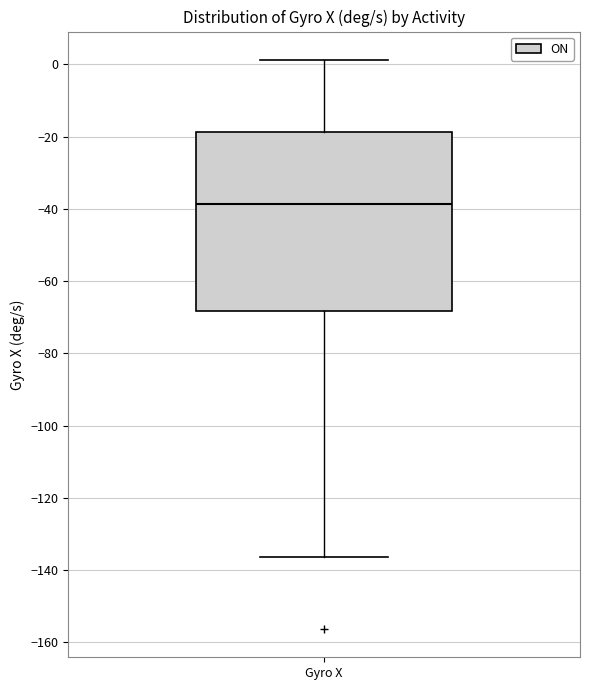

Where does the median line of the box for Gyro X sit on the y-axis? The values are not printed on the chart, so give them approximately, as read against the axis.

-38